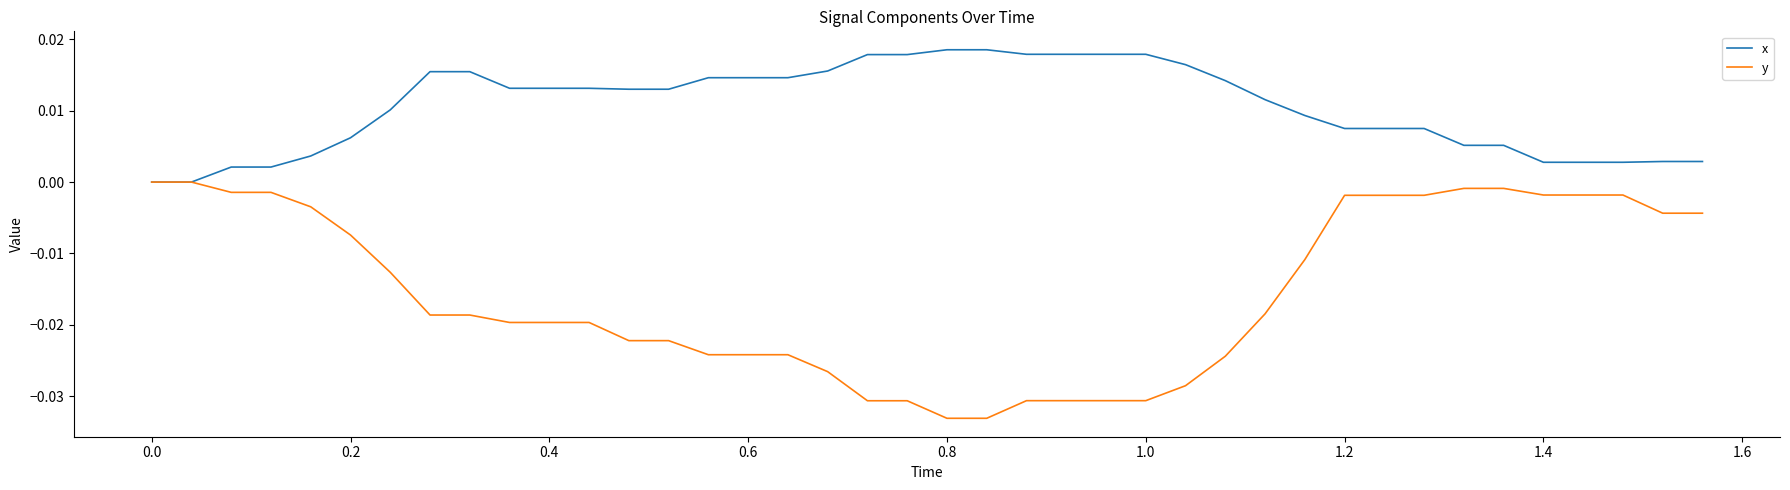

What are all the series names shown in the legend?

x, y